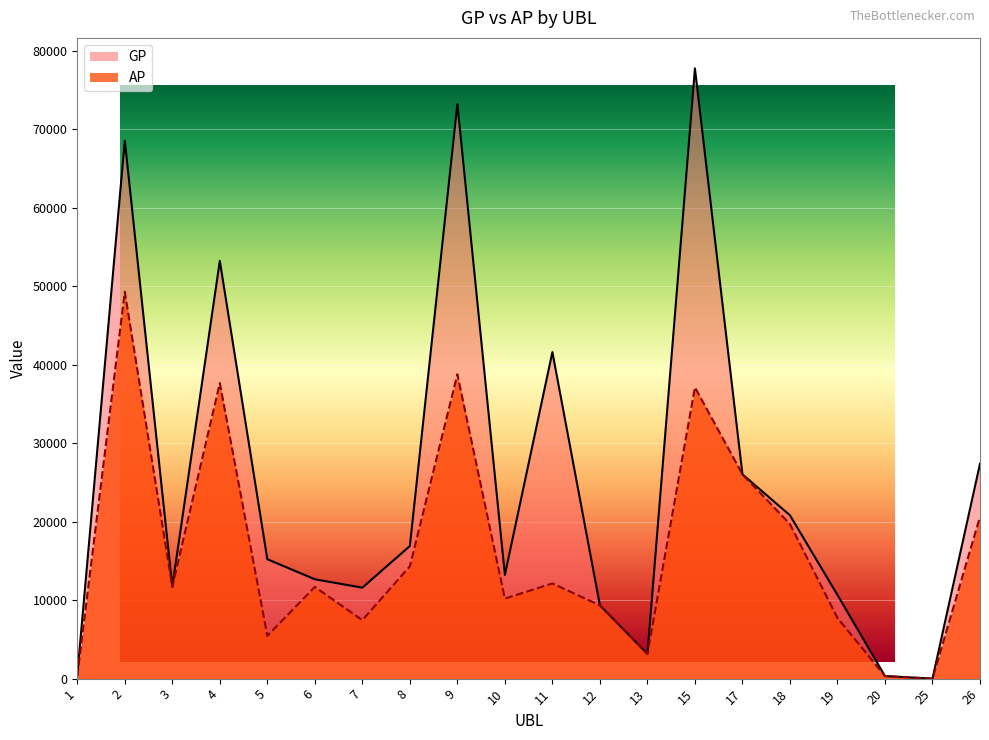

Which category has the highest value in the AP series?

2